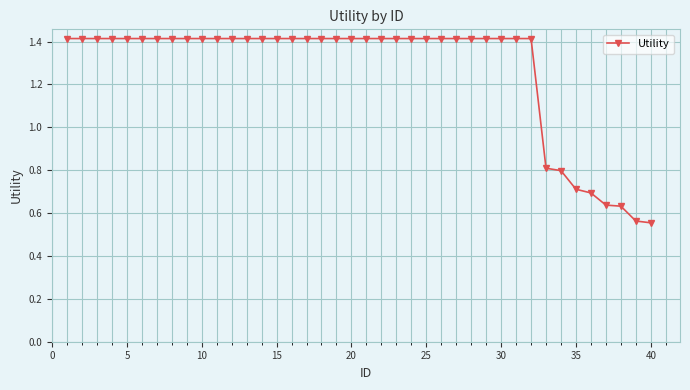

What is the sum of all values?

50.7